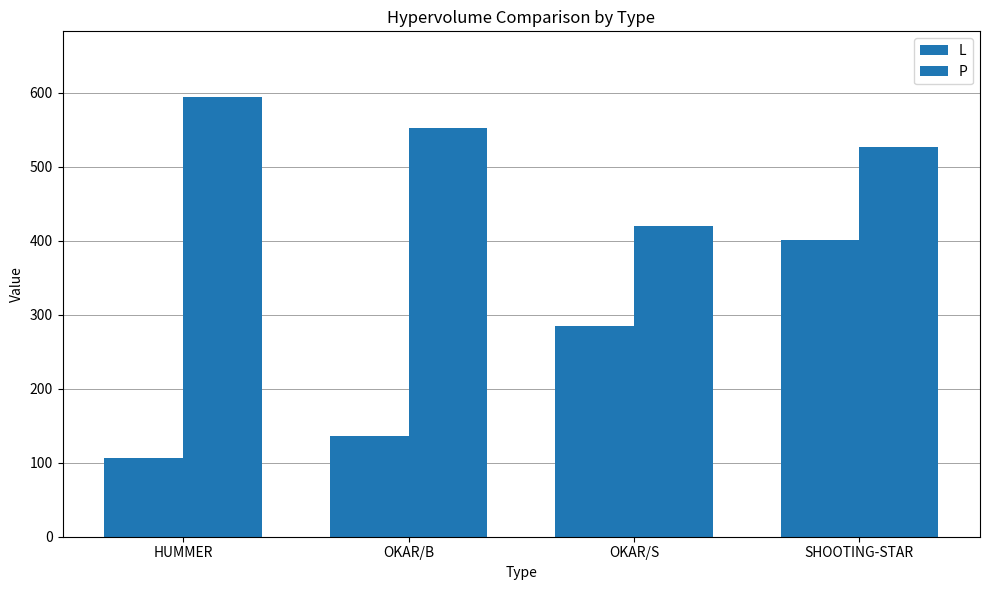

What is the approximate value of L at HUMMER?

106